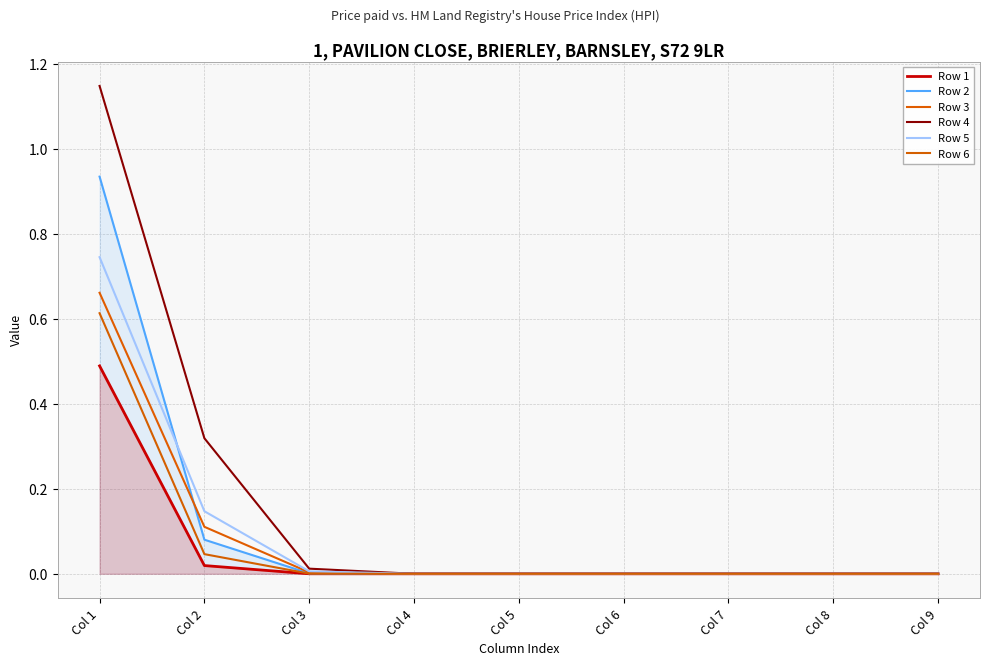

At how many categories does at least one series exceed 1?

1